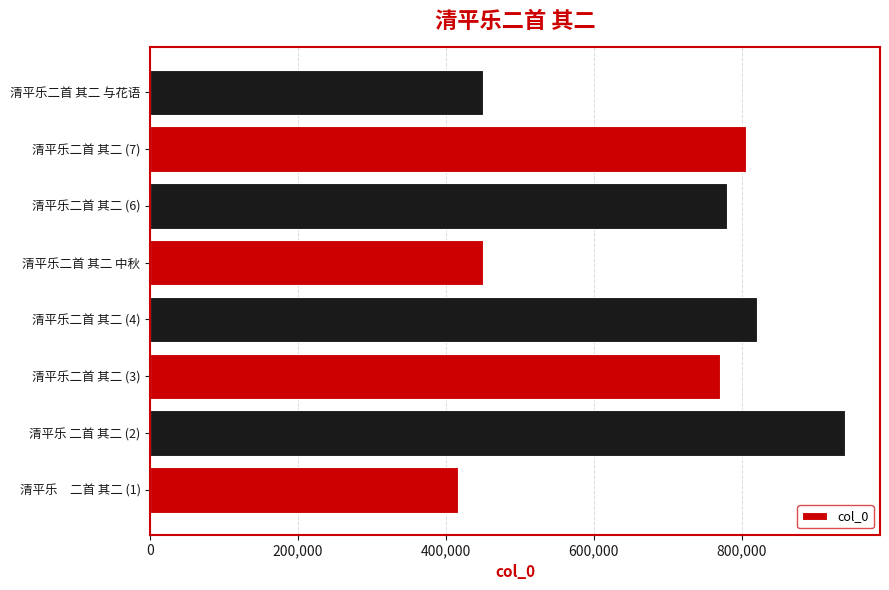

What is the average value?

679531